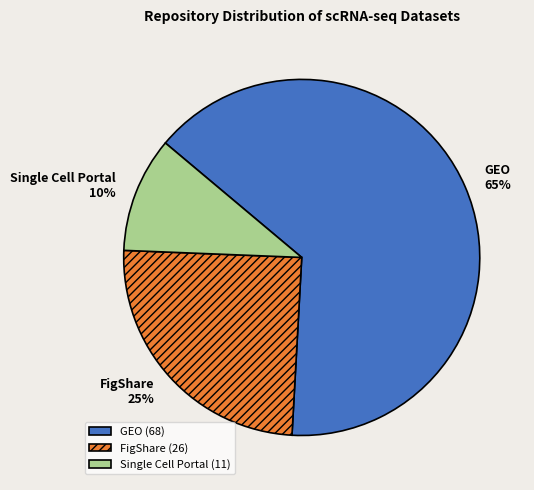

How many segments does this pie chart have?

3